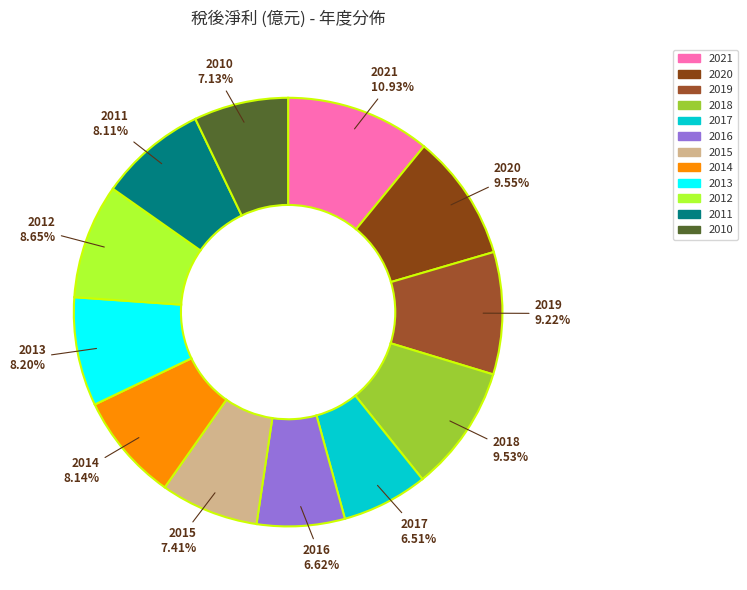

Count the number of slices in the pie.

12